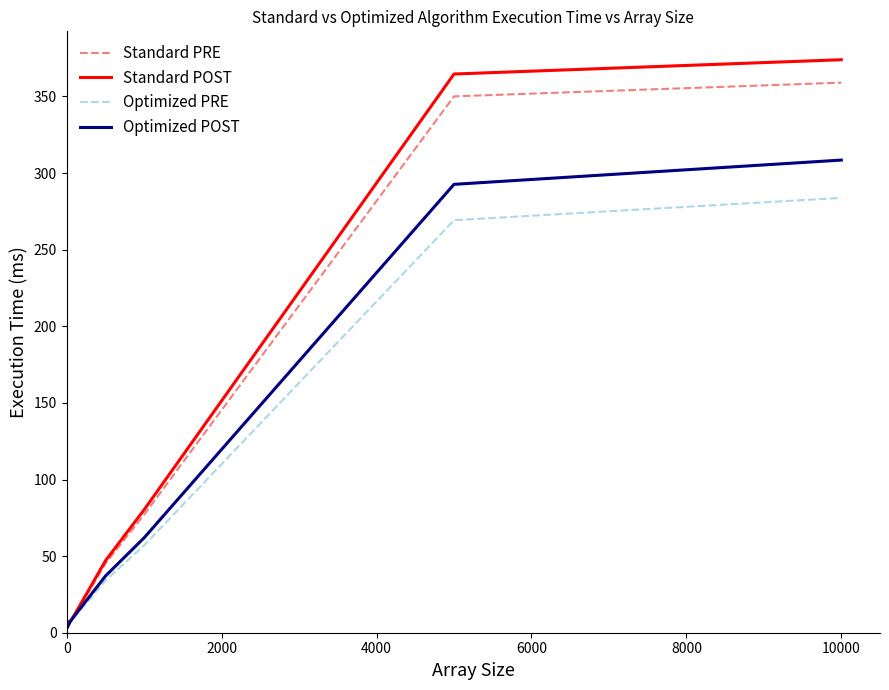

What is the maximum value for Standard PRE?

359.0